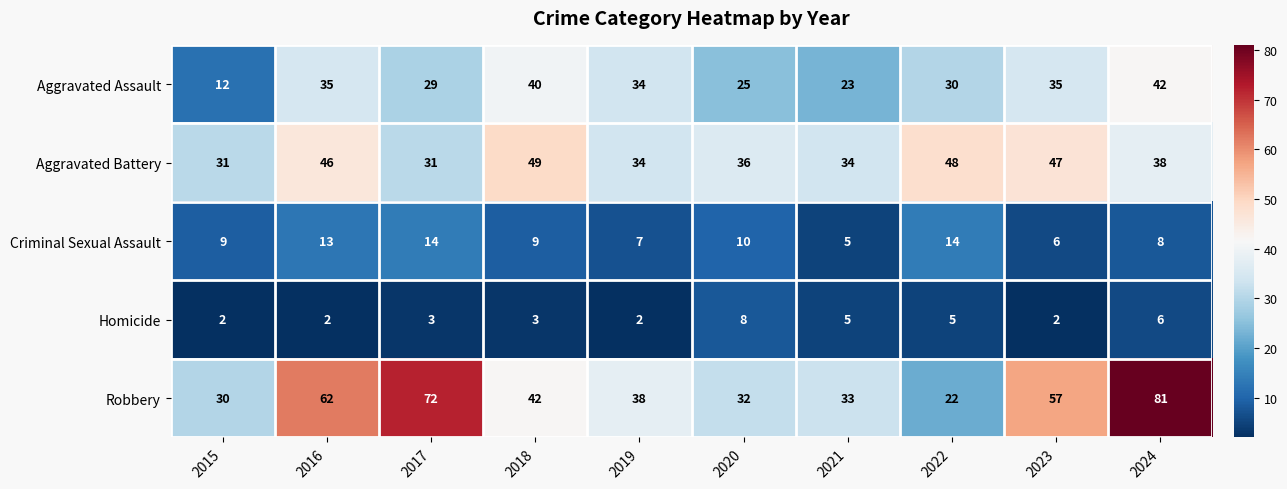

At which category is the sum across all series the highest?

2024